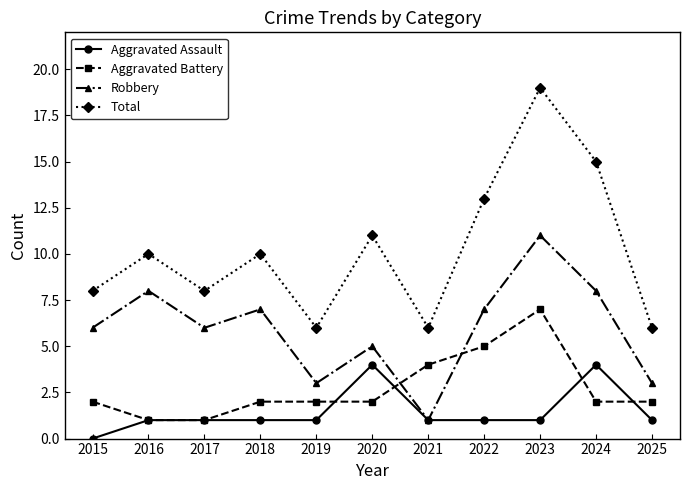

What is the value of the Robbery point at the 5th from the left?

3